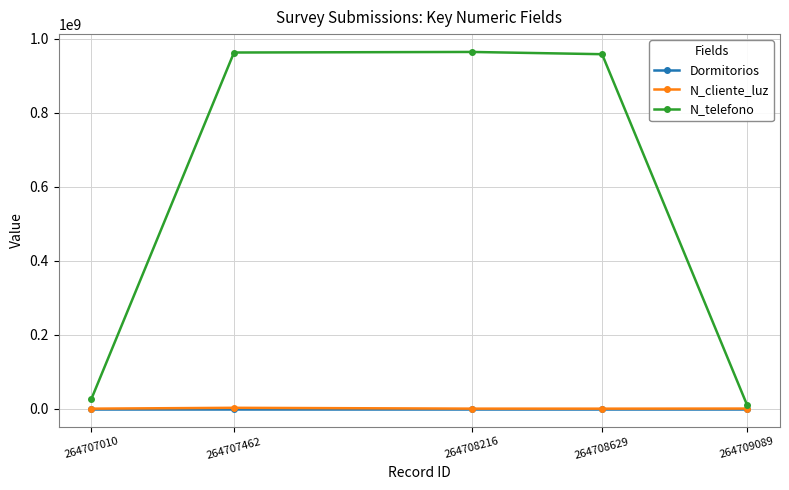

Between 264708629 and 264709089, which series saw the biggest shift?

N_telefono